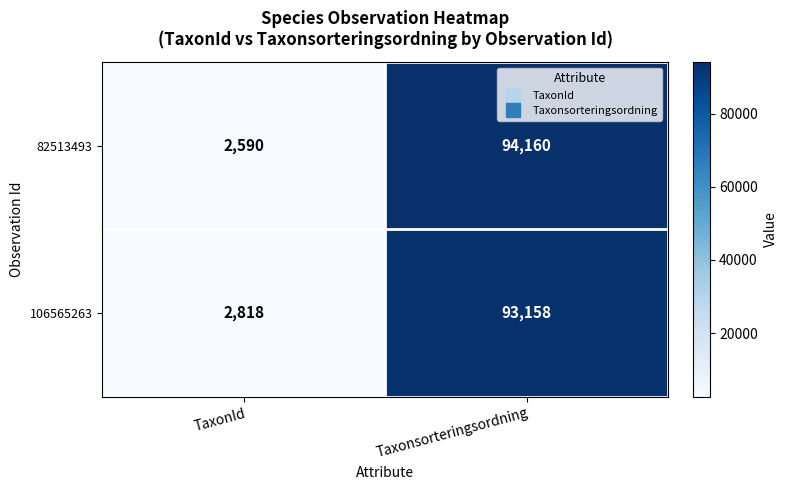

Rank the series at TaxonId from highest to lowest value.

106565263, 82513493